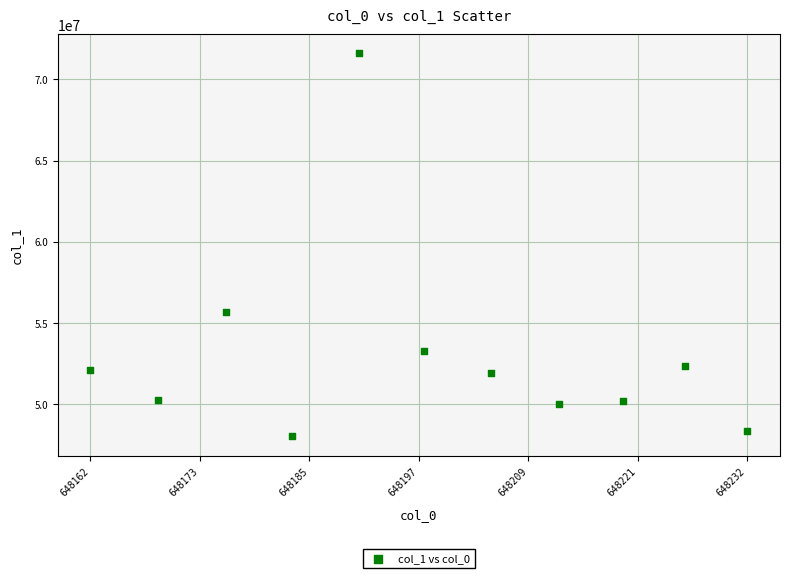

What Y value in the scatter plot is closest to 59807333?

55686417